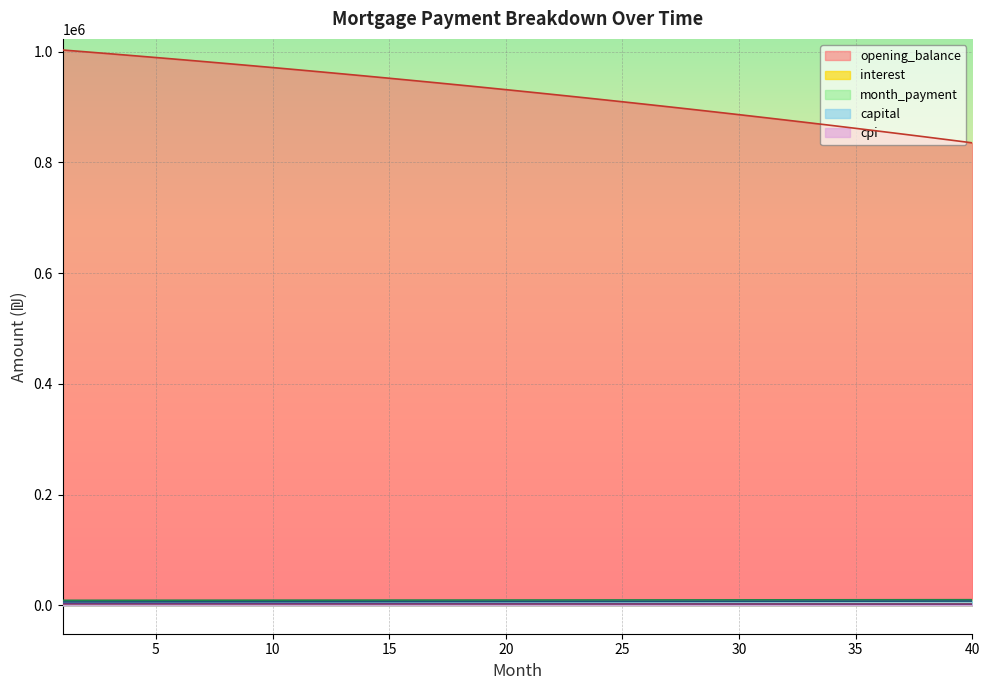

The value of interest at 11 is 2821.8. True or false?

True